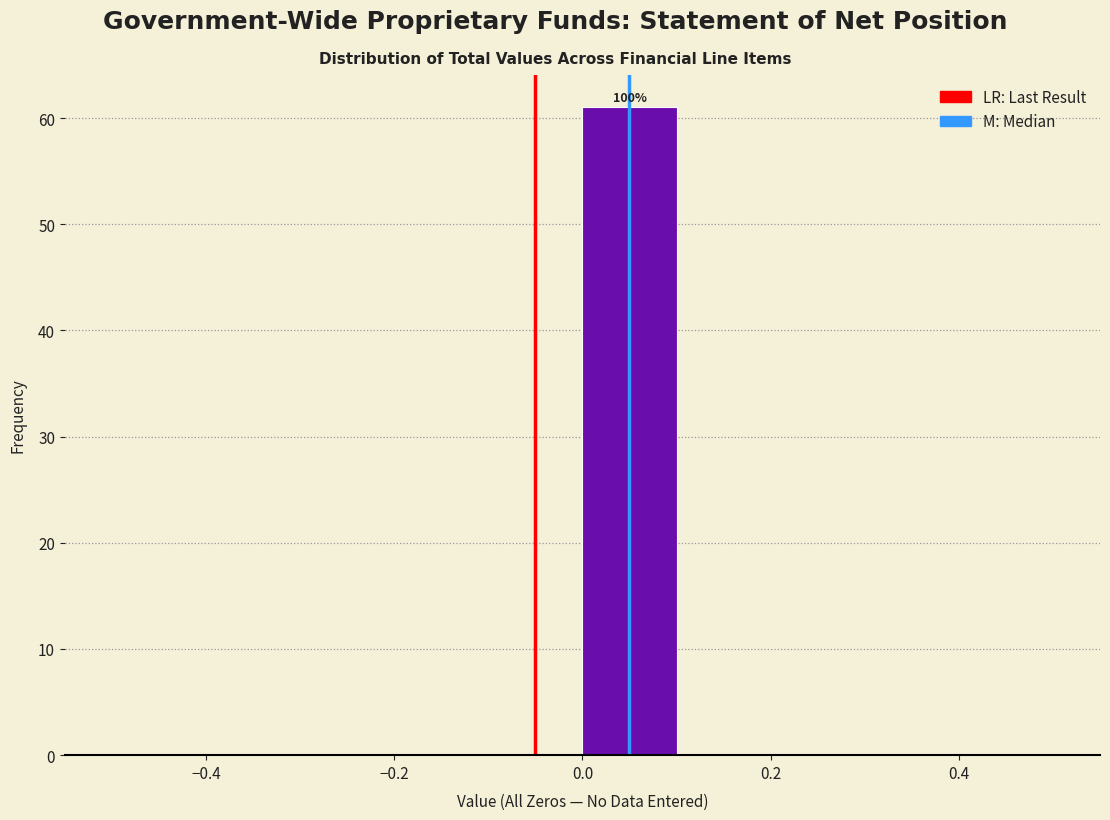

Over which range of the x-axis is the bar tallest?

0.0 to 0.1